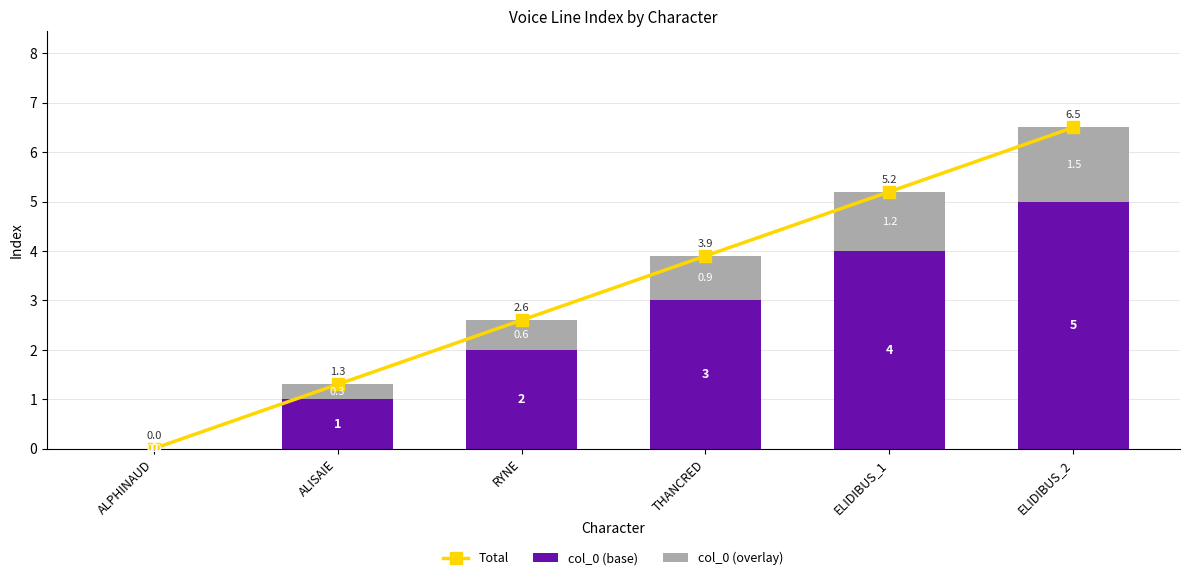

What is the label of the 6th bar from the right?

ALPHINAUD